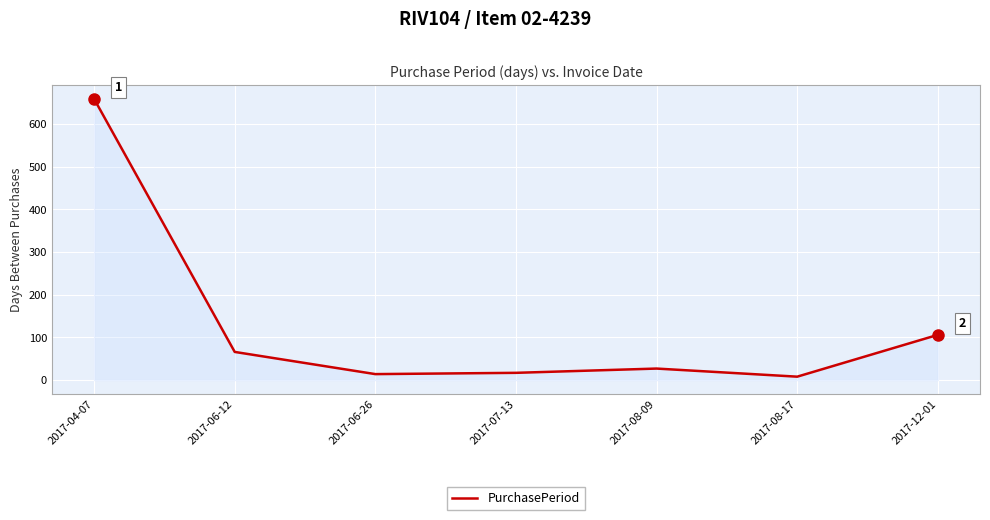

How many lines are shown in the chart?

1